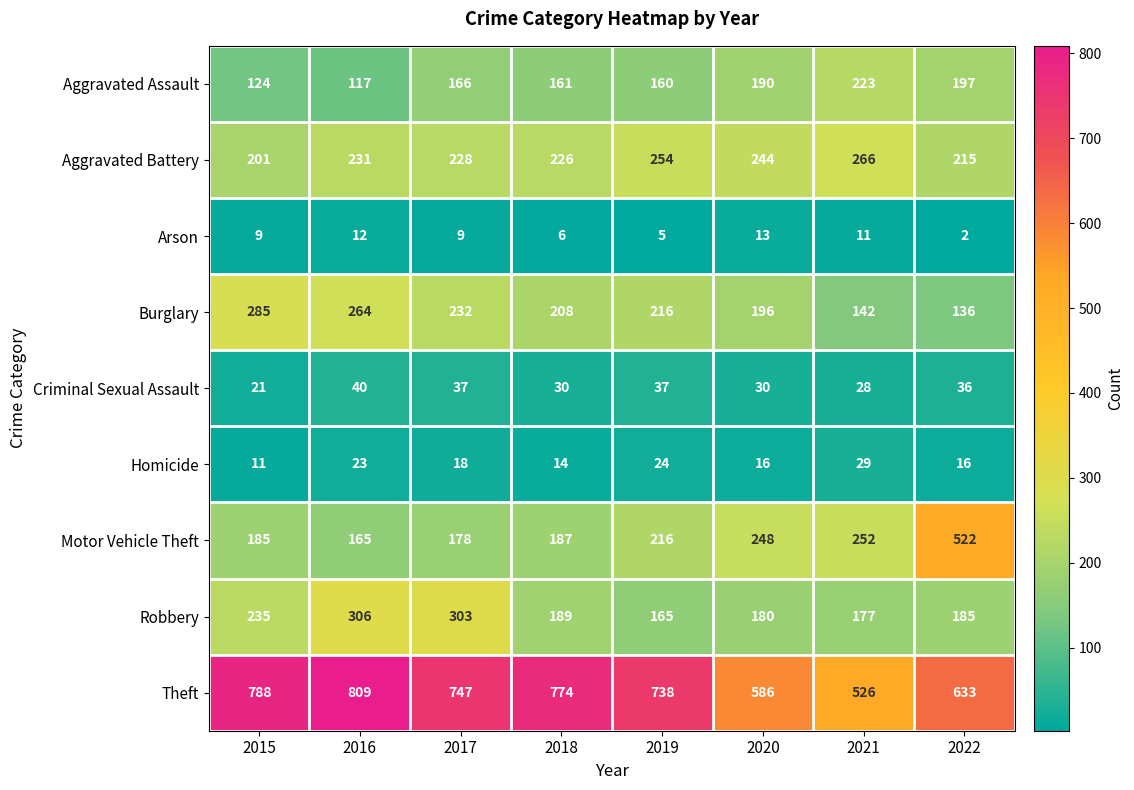

What is the spread (max minus min) of values at 2022?

631